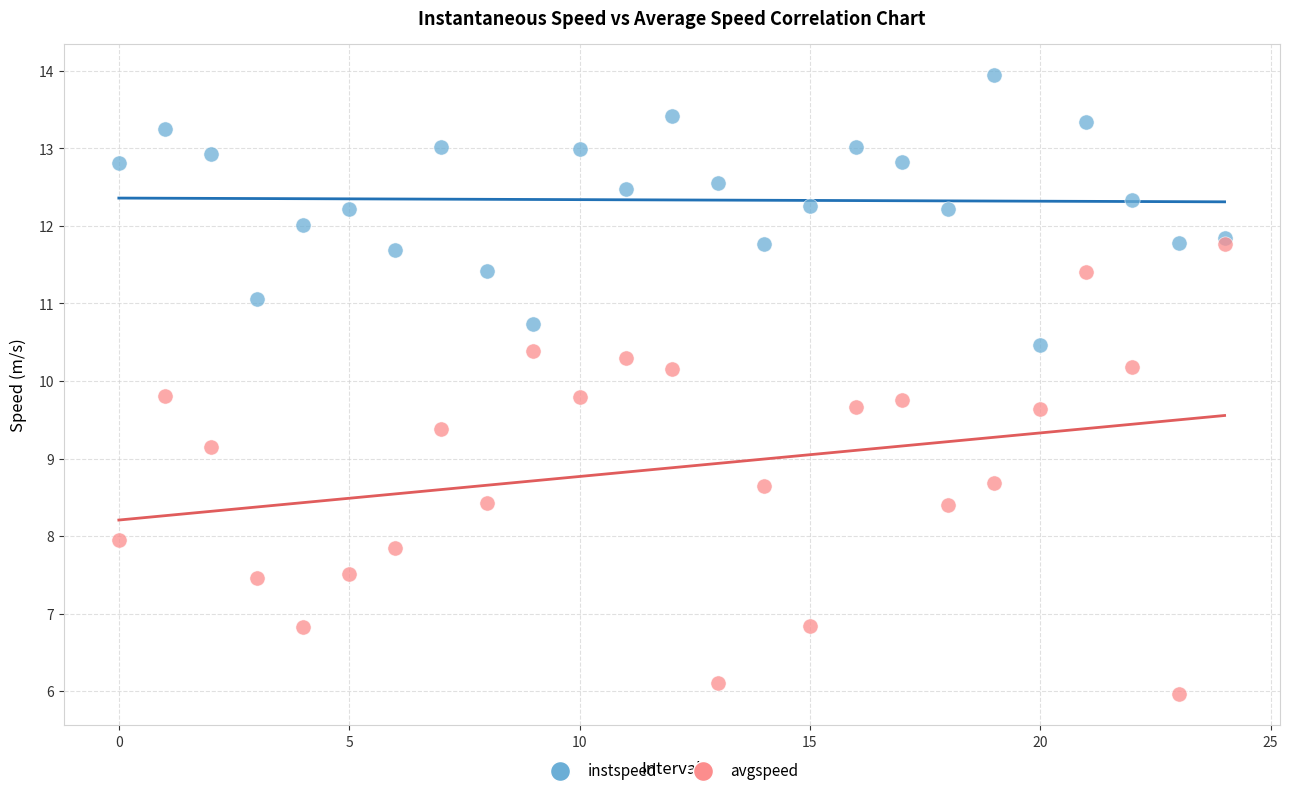

Across all series, what Y value is closest to 9?

9.1